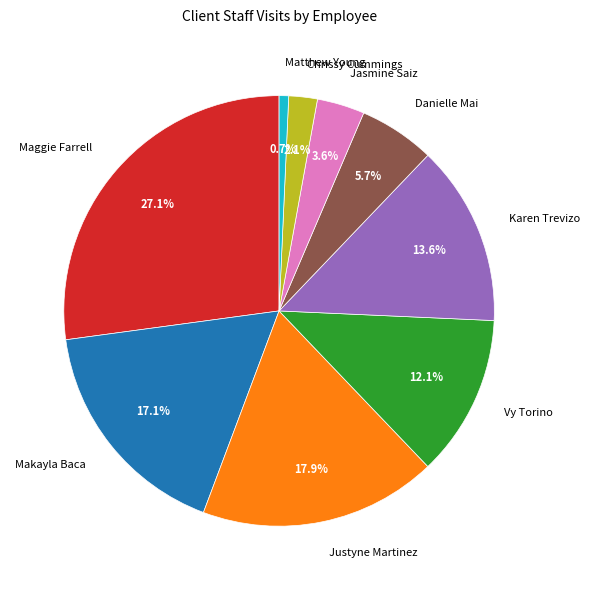

Between Matthew Young and Karen Trevizo, which is larger?

Karen Trevizo